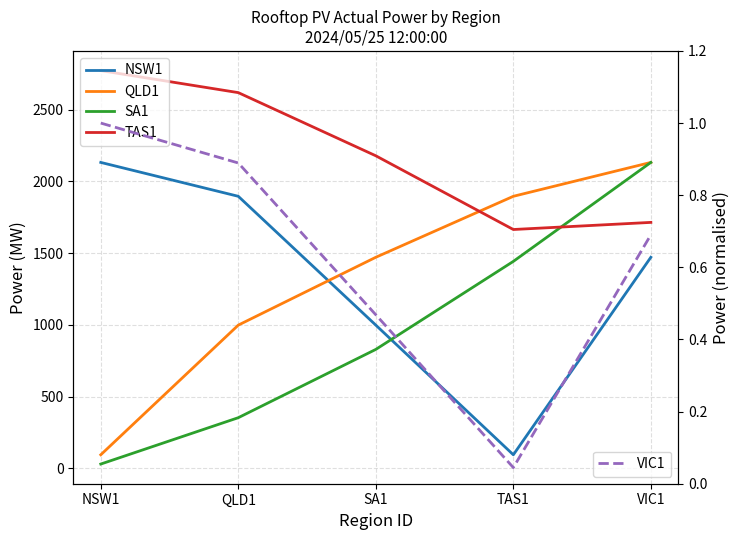

Which has a higher value, SA1 or NSW1?

NSW1